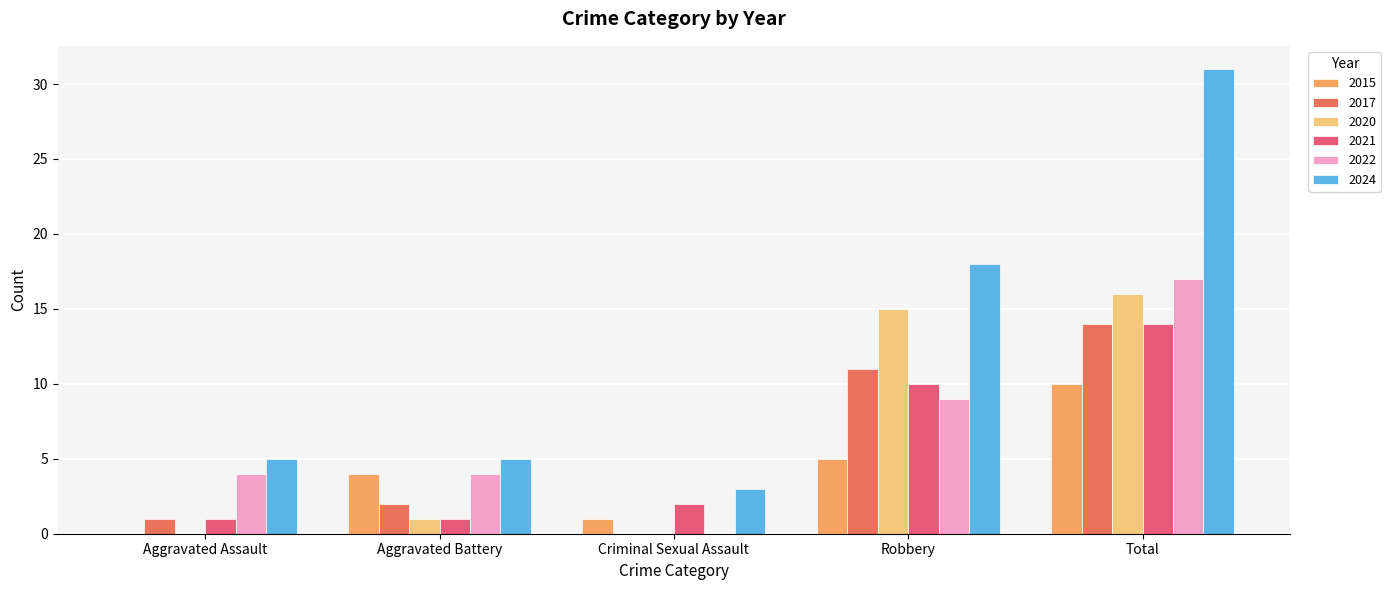

Between Aggravated Battery and Criminal Sexual Assault, which series saw the biggest shift?

2022